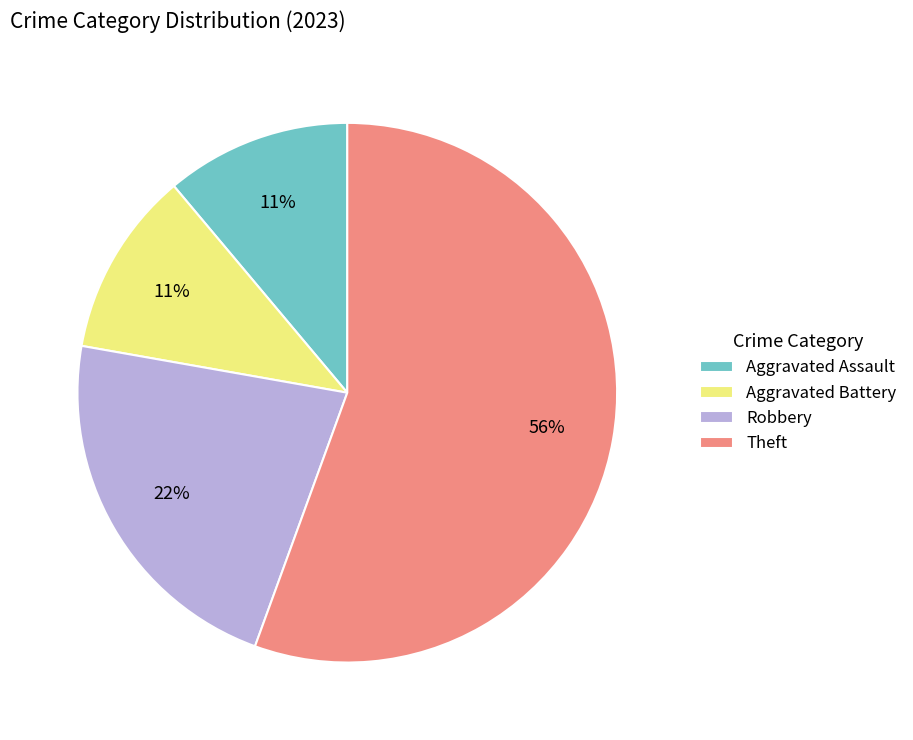

Which category has the biggest portion of the pie?

Theft